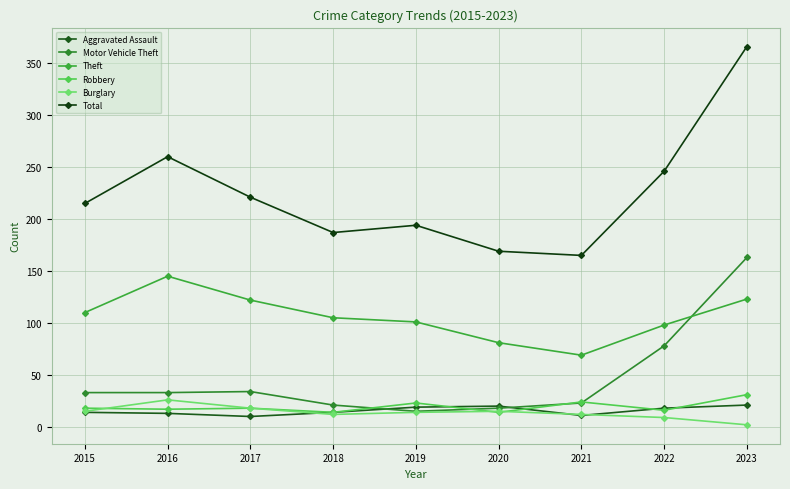

At how many categories does at least one series exceed 21?

9